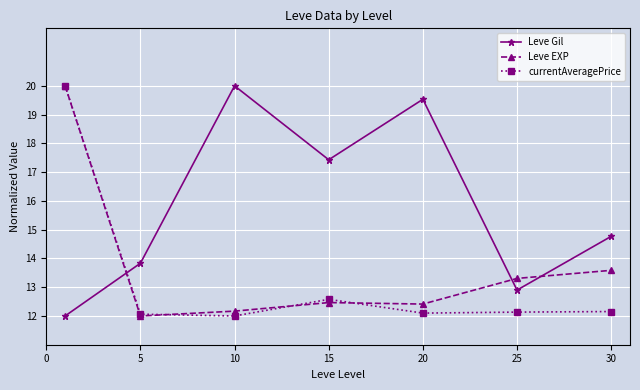

What is the value of the currentAveragePrice point at the 2nd from the left?

12.1